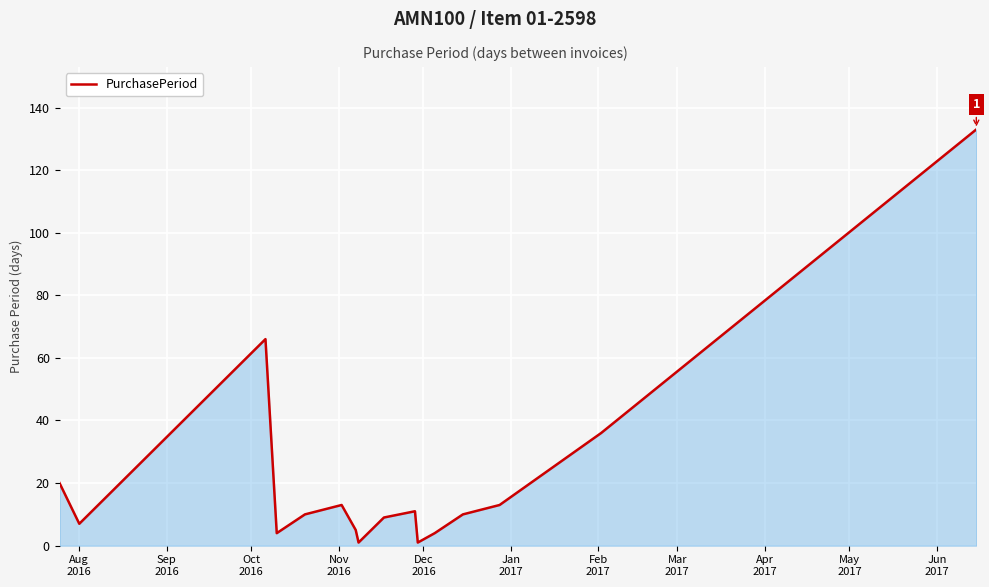

How many series are shown in this chart?

1